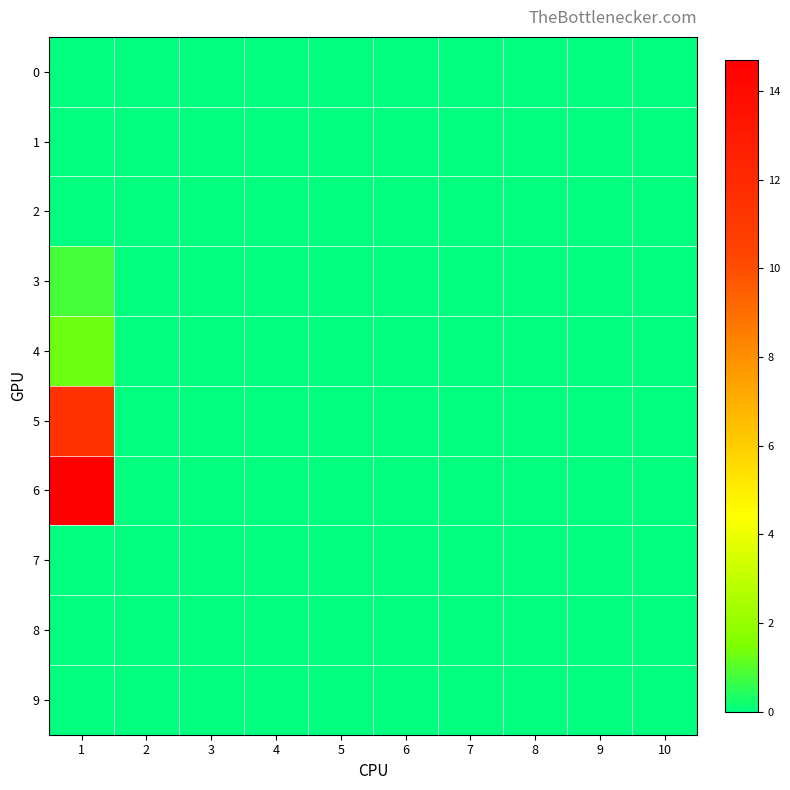

Rank the series by their maximum value, from lowest to highest.

0, 1, 2, 7, 8, 9, 3, 4, 5, 6